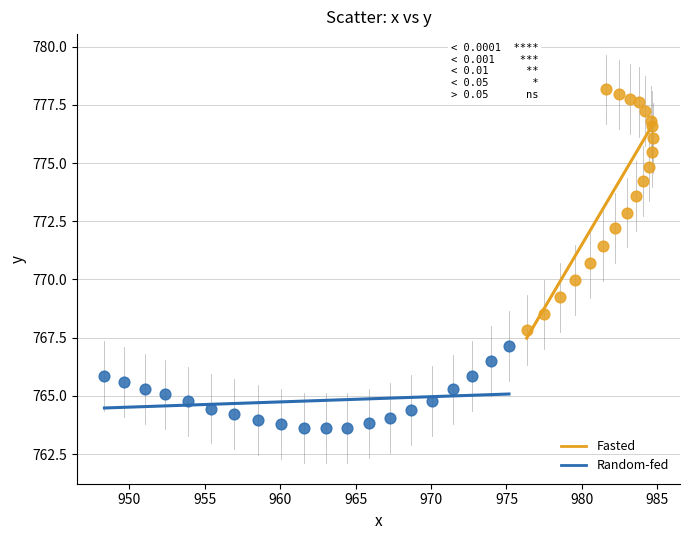

Which series contains the lowest Y value?

Random-fed